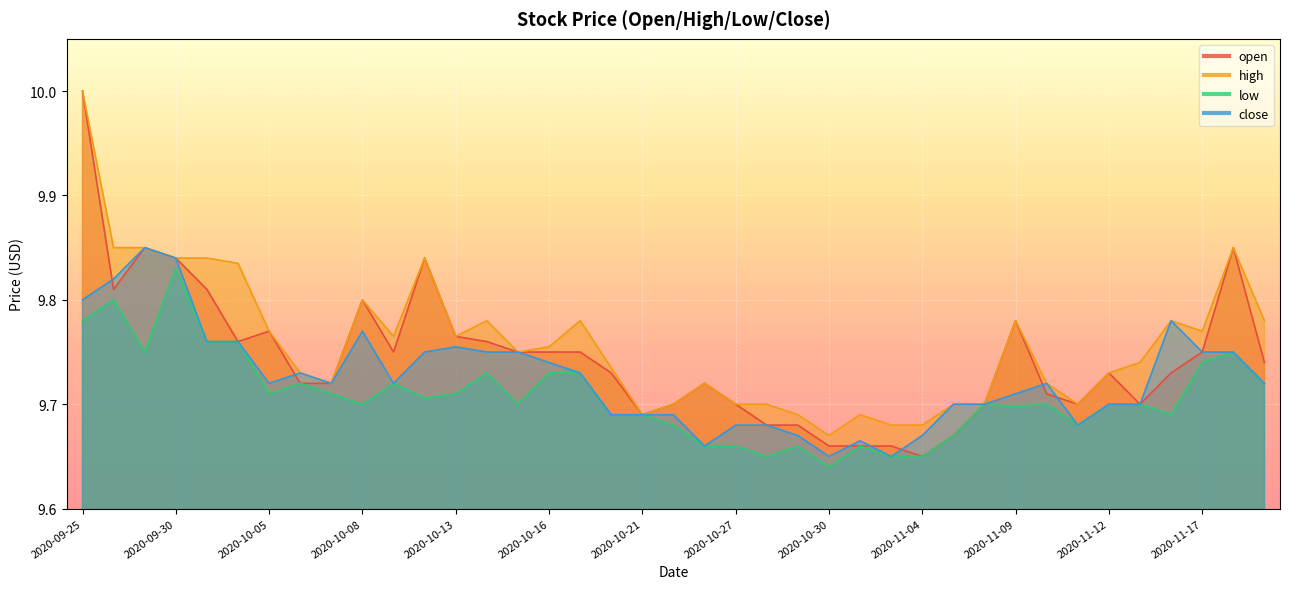

What is the lowest value of the open series?

9.7